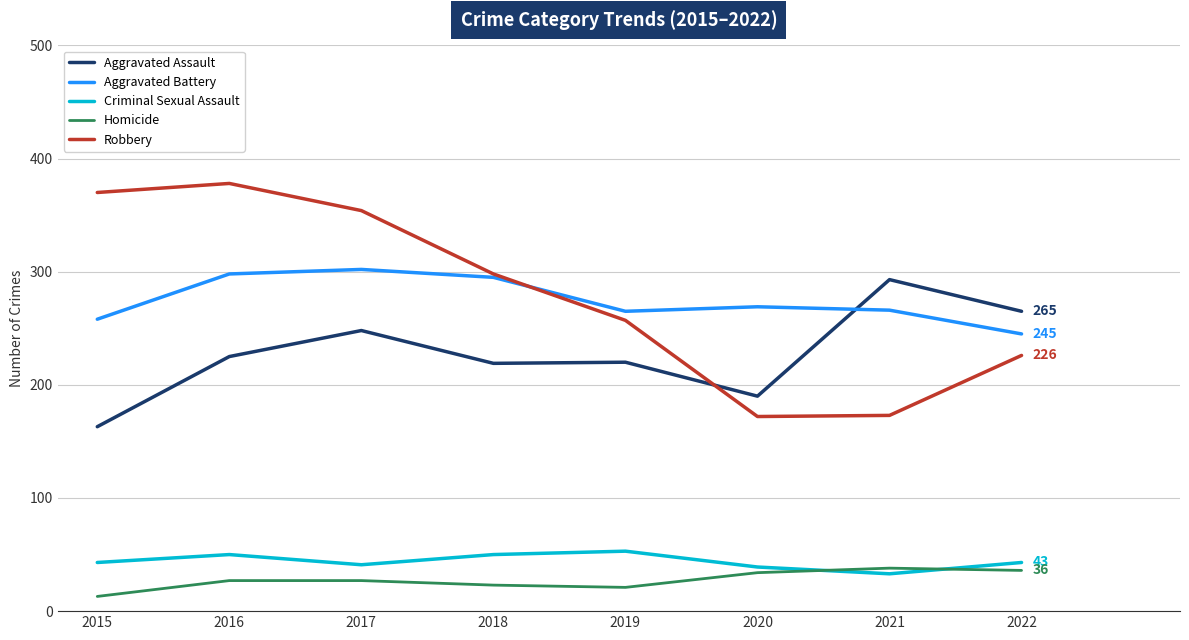

Between 2017 and 2020, which series saw the biggest shift?

Robbery